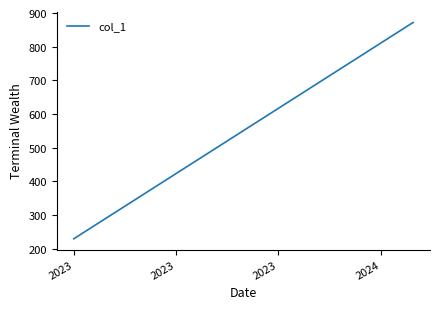

True or false: the data shows 369.3 at 2023.

False